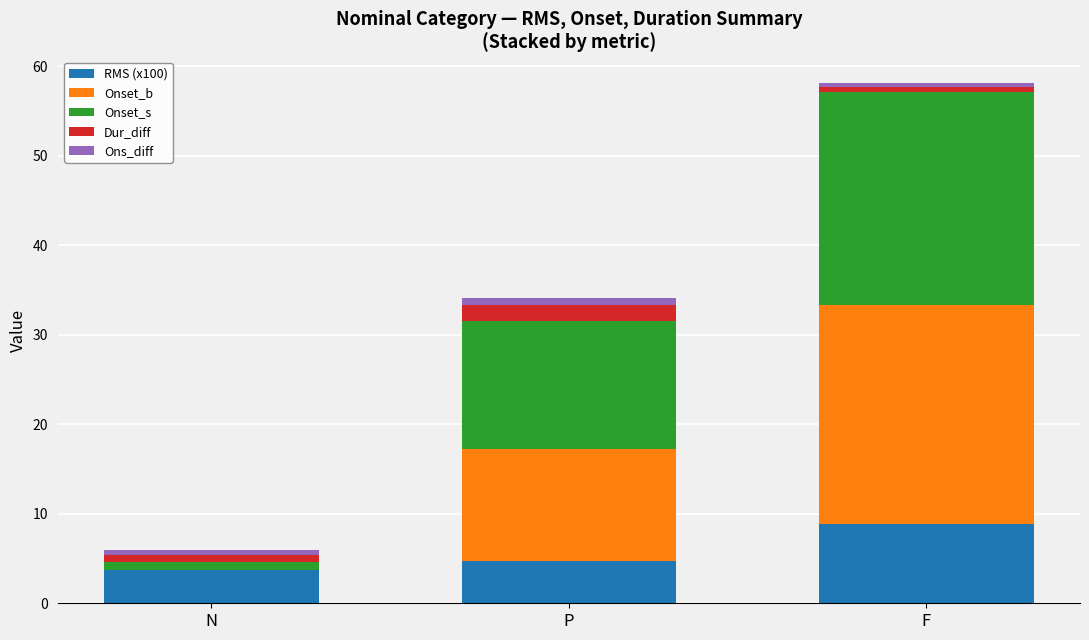

Reading left to right, transcribe the values for RMS (x100).

N=3.7	P=4.8	F=8.8